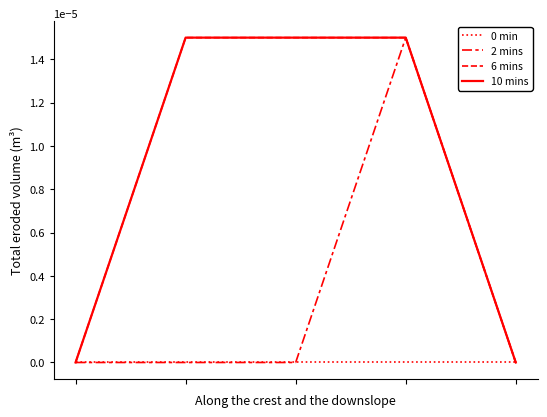

Which category has the highest value in the 6 mins series?

1